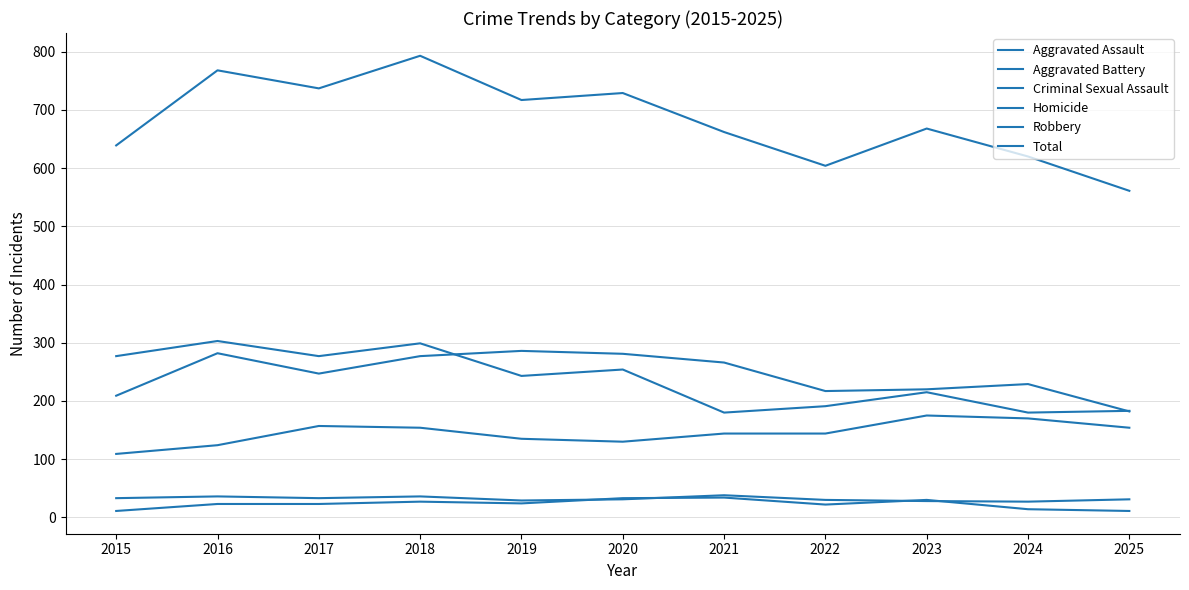

How many lines are shown in the chart?

6